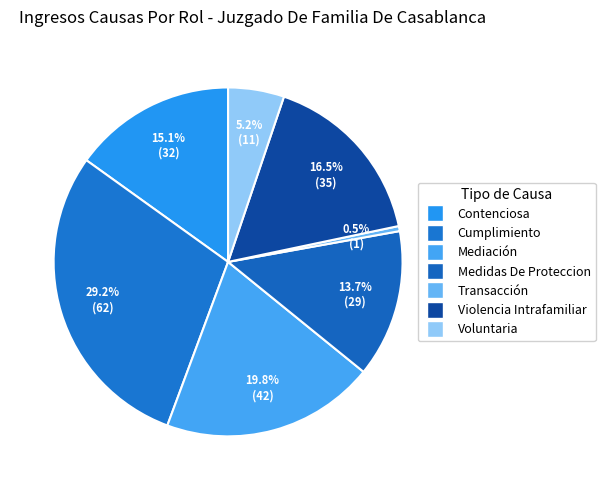

How many segments does this pie chart have?

7